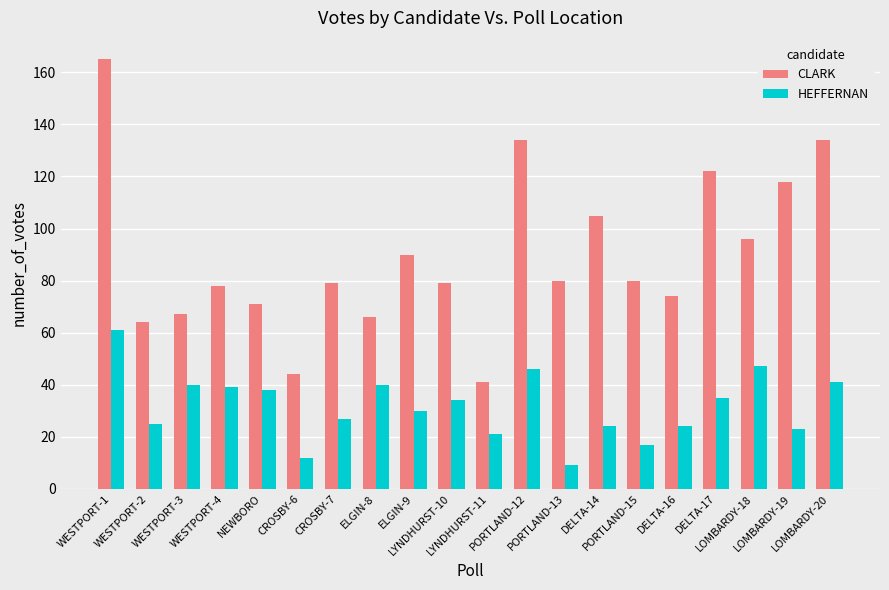

What are all the series names shown in the legend?

CLARK, HEFFERNAN